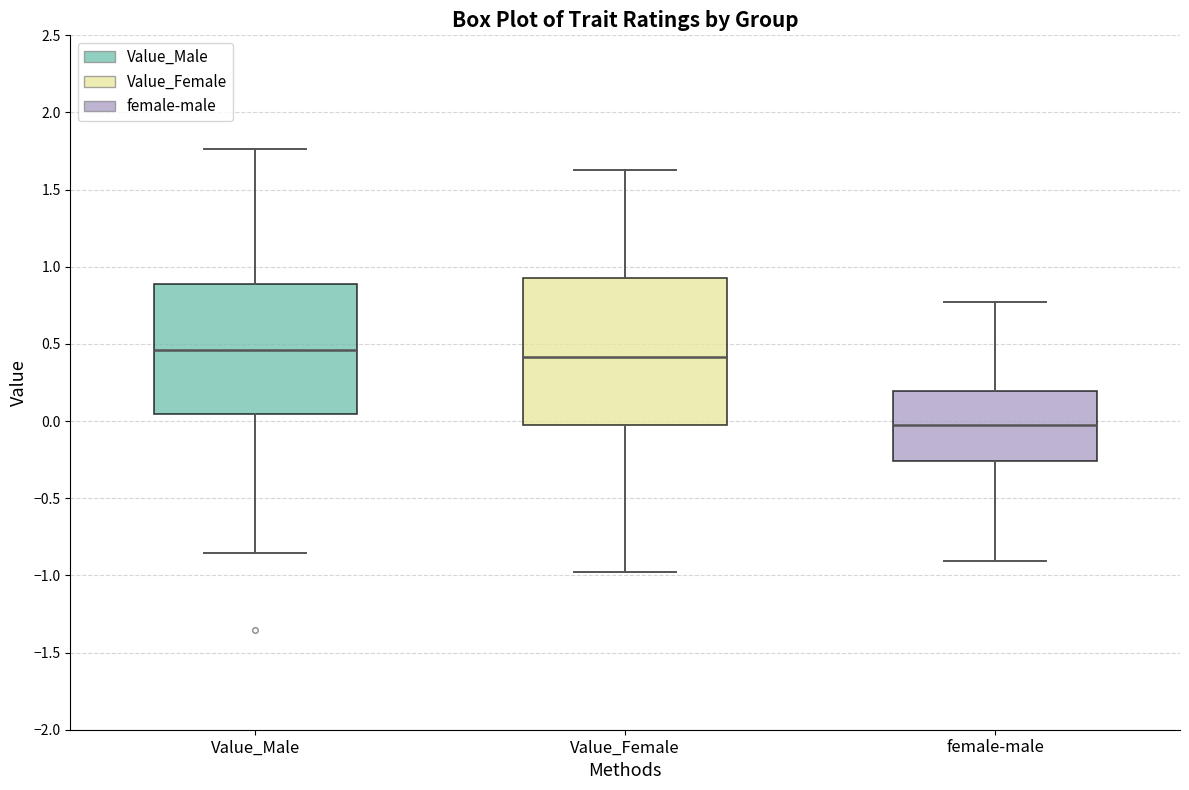

Which box's median line is the lowest?

female-male